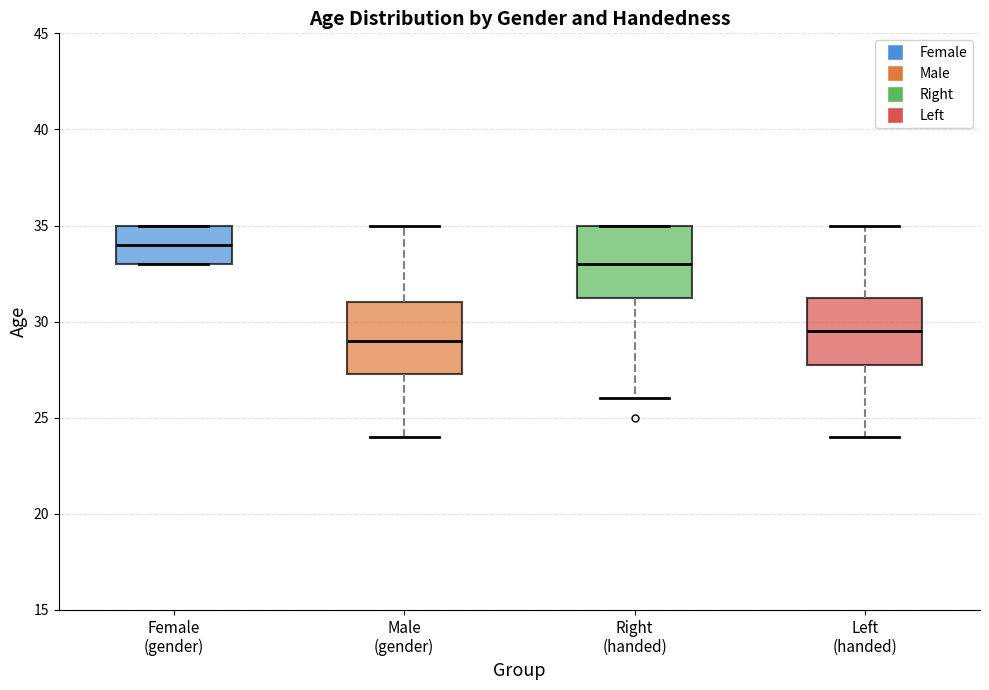

Reading left to right, read every box against the y-axis: the position of its median line, the range the box covers, and the ends of its whiskers. The values are not printed on the chart, so give them approximately, as read against the axis.

Female (gender): median 34.0, box 33.0 to 35.0, whiskers 33.0 to 35.0
Male (gender): median 29.0, box 27.5 to 31.0, whiskers 24.0 to 35.0
Right (handed): median 33.0, box 31.5 to 35.0, whiskers 26.0 to 35.0
Left (handed): median 29.5, box 28.0 to 31.5, whiskers 24.0 to 35.0